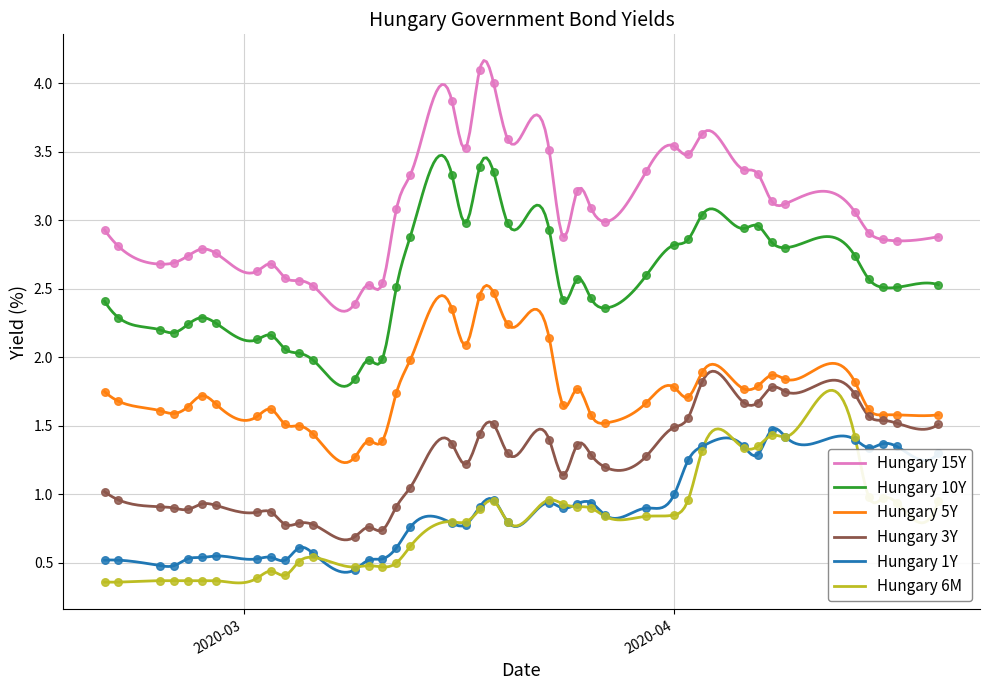

What are all the series names shown in the legend?

Hungary 15Y, Hungary 10Y, Hungary 5Y, Hungary 3Y, Hungary 1Y, Hungary 6M